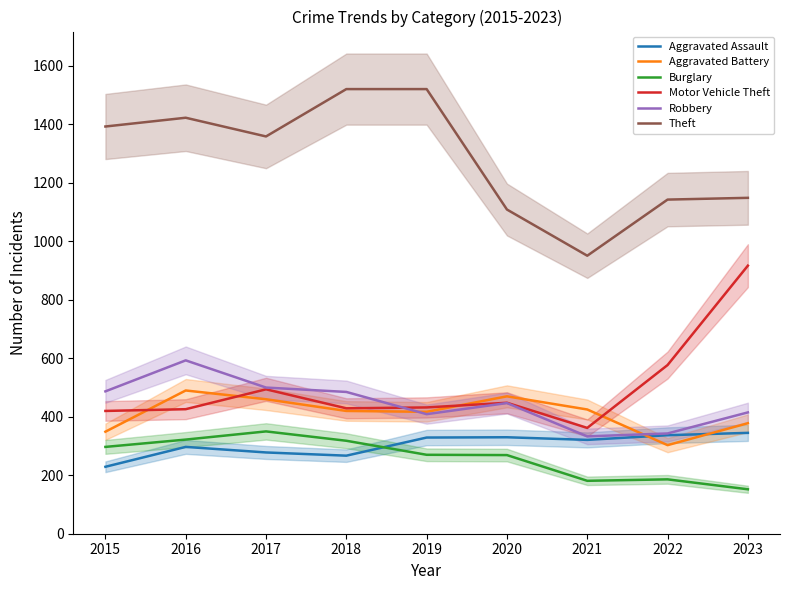

Is the value of Aggravated Battery at 2023 greater than the value of Burglary at 2016?

Yes